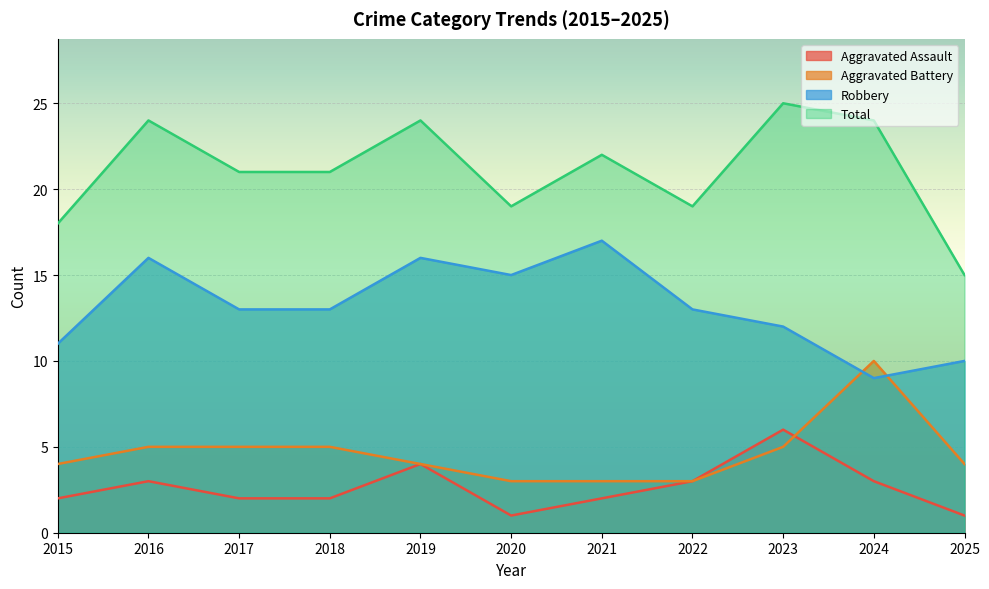

Reading left to right, transcribe all the data shown in this chart.

Aggravated Assault: 2015=2	2016=3	2017=2	2018=2	2019=4	2020=1	2021=2	2022=3	2023=6	2024=3	2025=1
Aggravated Battery: 2015=4	2016=5	2017=5	2018=5	2019=4	2020=3	2021=3	2022=3	2023=5	2024=10	2025=4
Robbery: 2015=11	2016=16	2017=13	2018=13	2019=16	2020=15	2021=17	2022=13	2023=12	2024=9	2025=10
Total: 2015=18	2016=24	2017=21	2018=21	2019=24	2020=19	2021=22	2022=19	2023=25	2024=24	2025=15